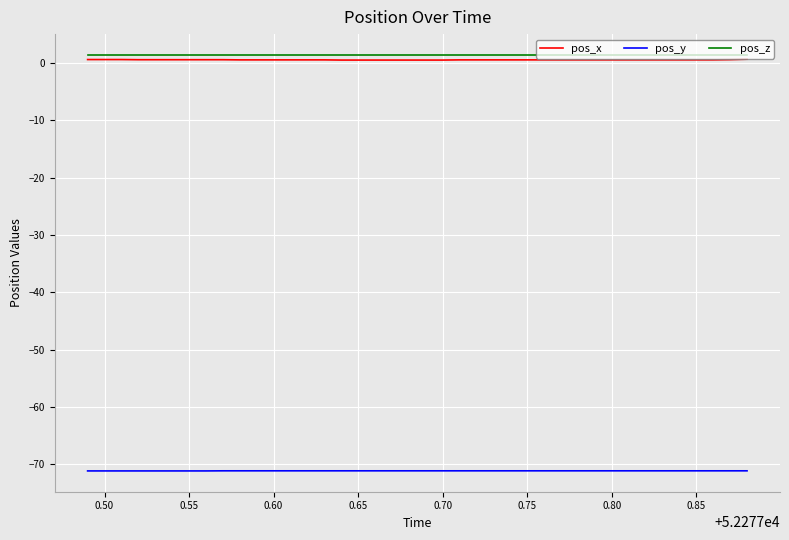

True or false: pos_y and pos_z cross at least once.

False